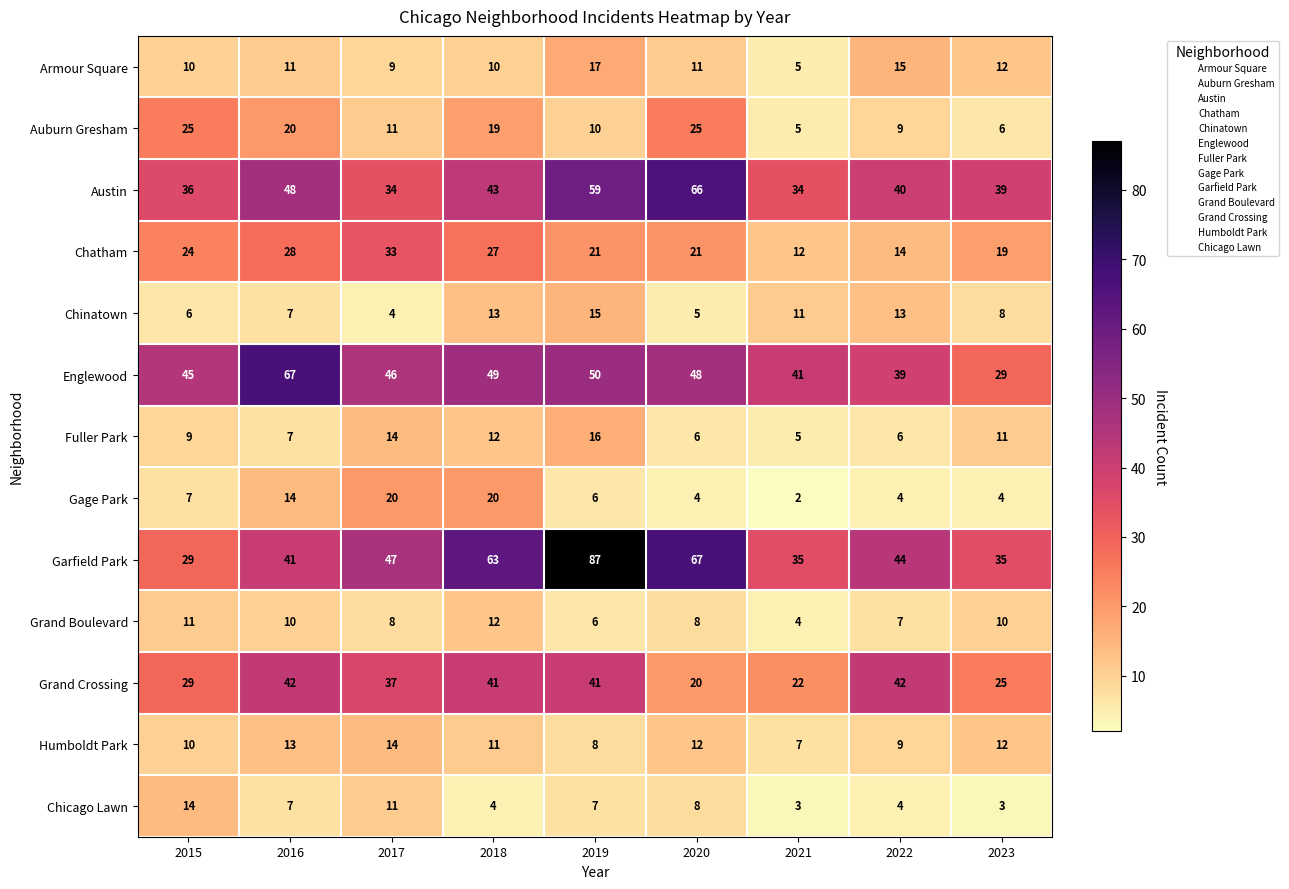

At which category is the sum across all series the highest?

2019